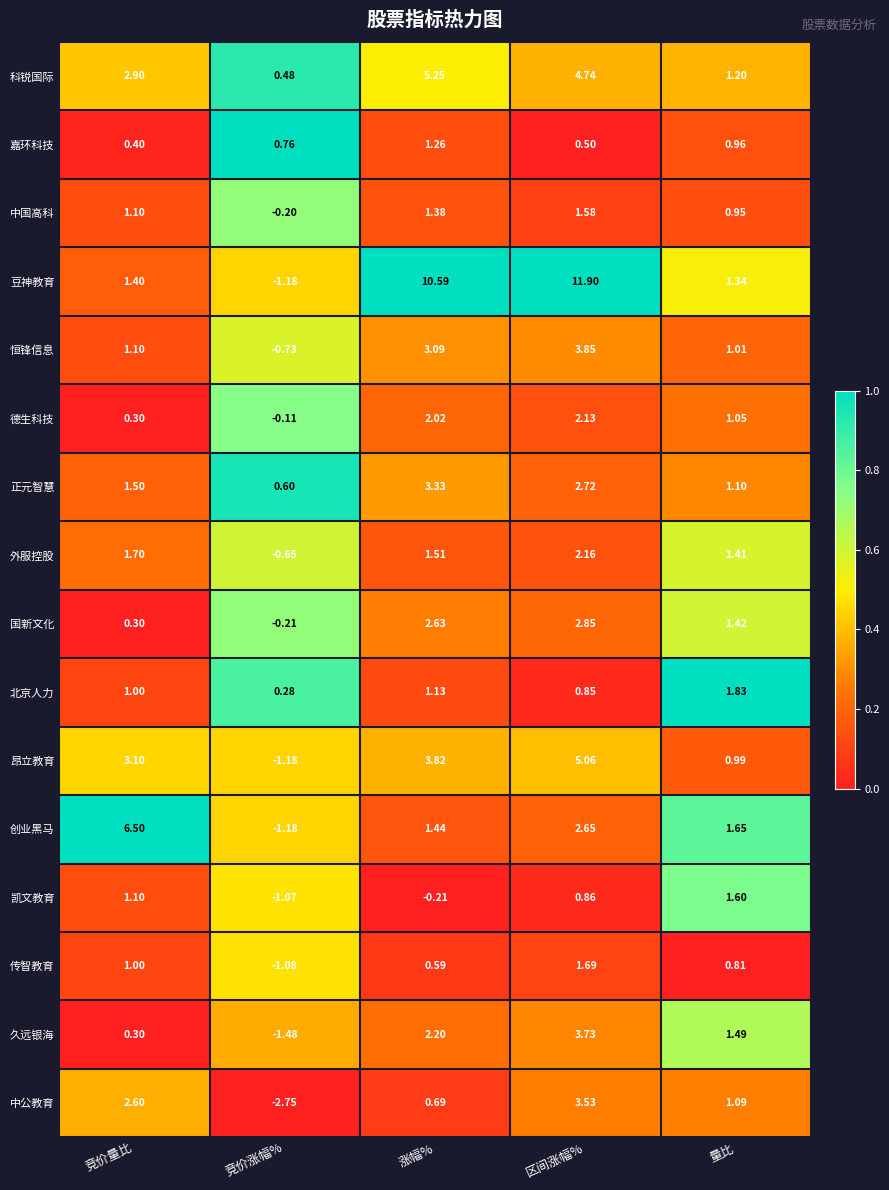

Which series changed the most between 涨幅% and 量比?

豆神教育